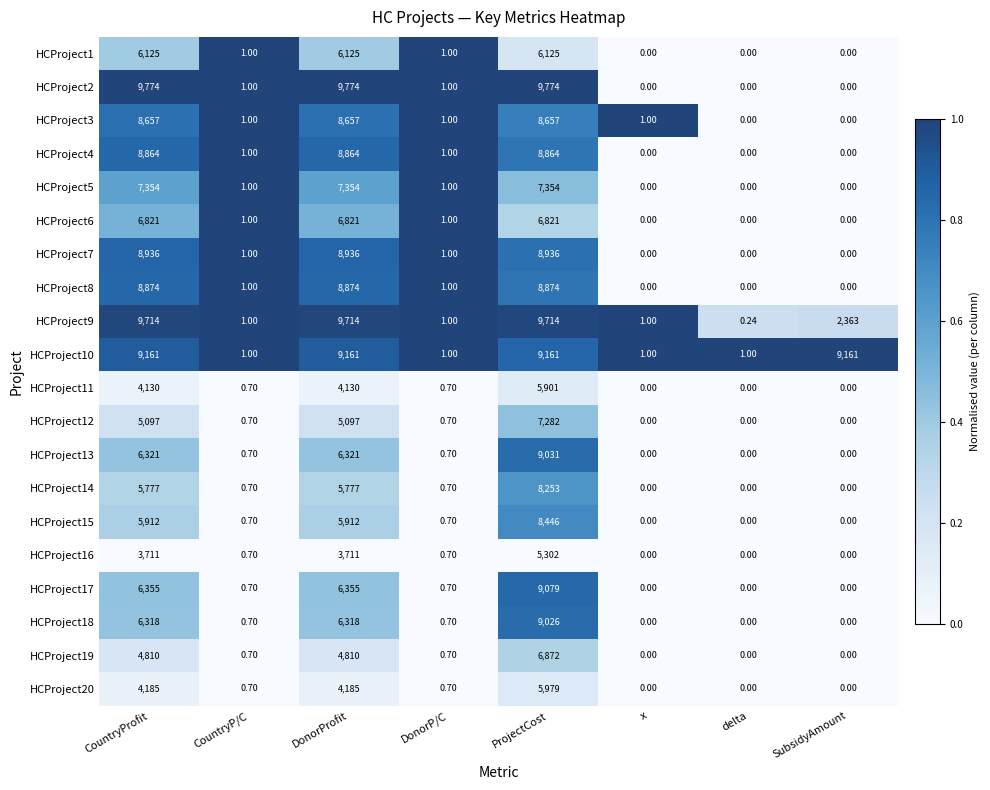

Between x and delta, which series saw the biggest shift?

HCProject3